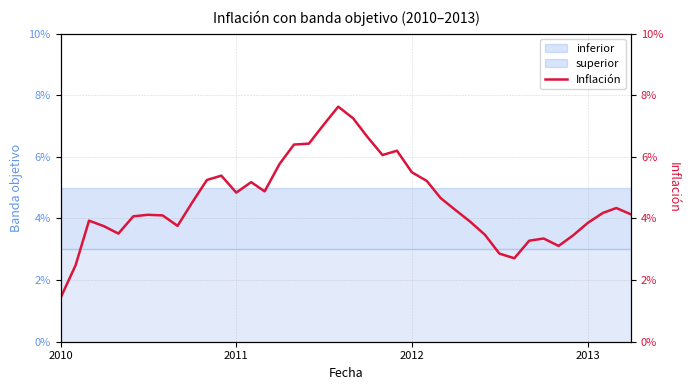

Count the number of categories in the chart.

40